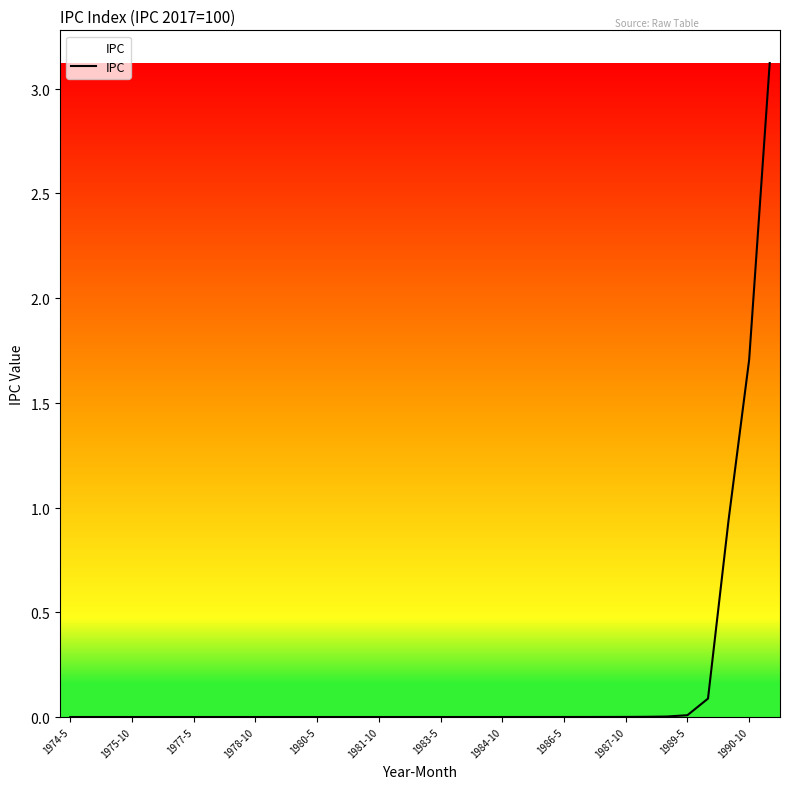

Reading left to right, list all the values displayed in this chart.

0.0	0.0	0.0	0.0	0.0	0.0	0.0	0.0	0.0	0.0	0.0	0.0	0.0	0.0	0.0	0.0	0.0	0.0	0.0	0.0	0.0	0.0	0.0	0.0	0.0	0.0	0.0	0.0	0.0	0.0	0.0	0.1	0.9	1.7	3.1